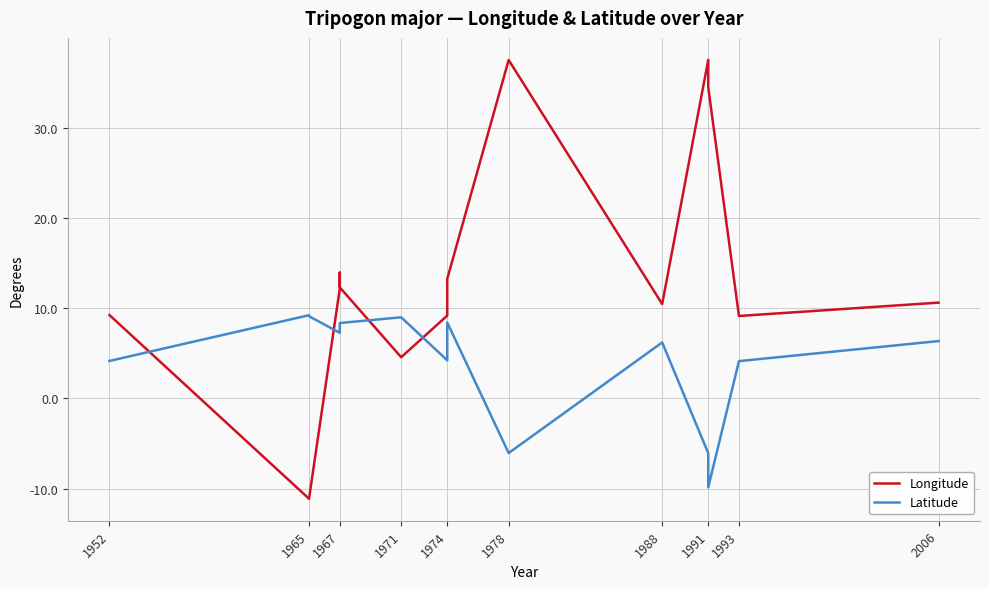

In Latitude, how many points are higher than both neighbors (excluding endpoints)?

4